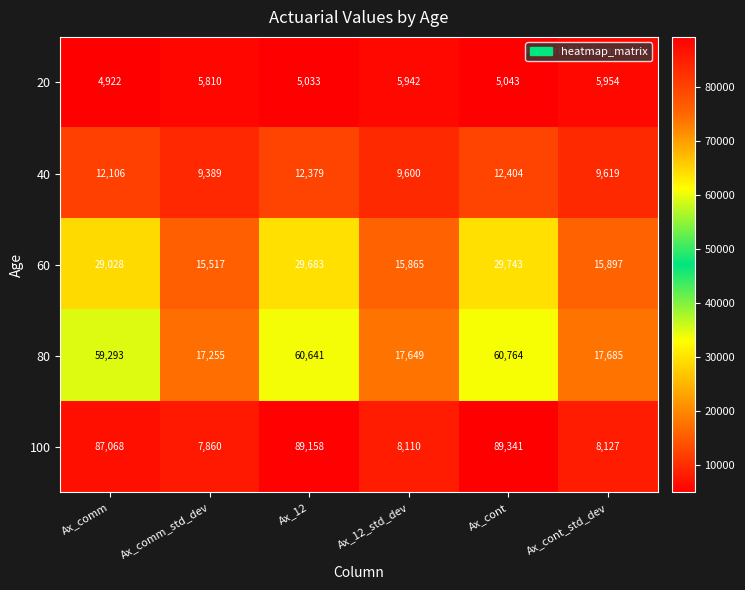

Where is 100 nearest to the value 48600?

Ax_comm